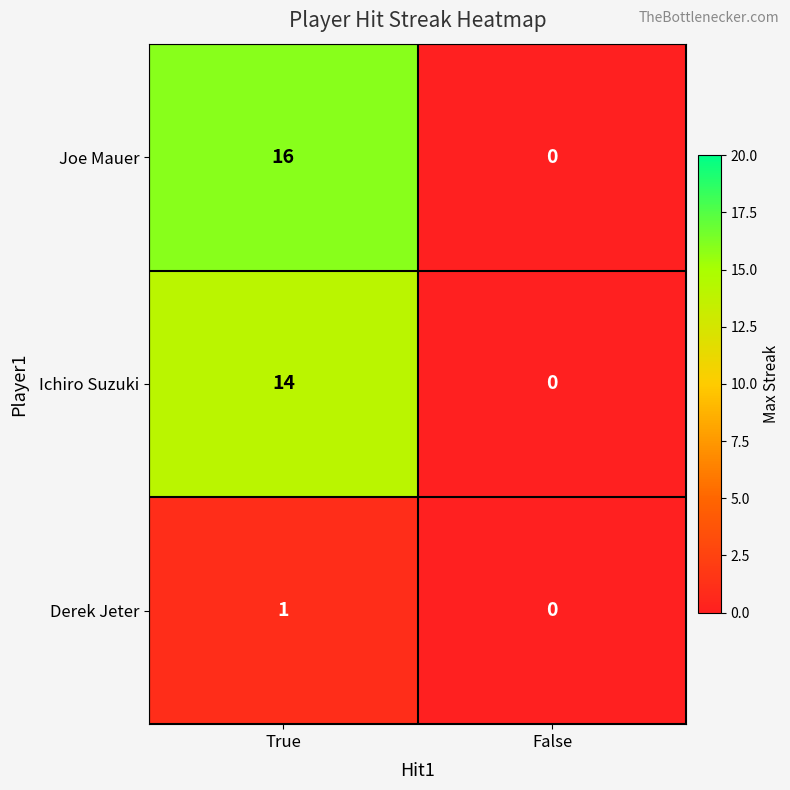

At how many categories does at least one series exceed 11?

1